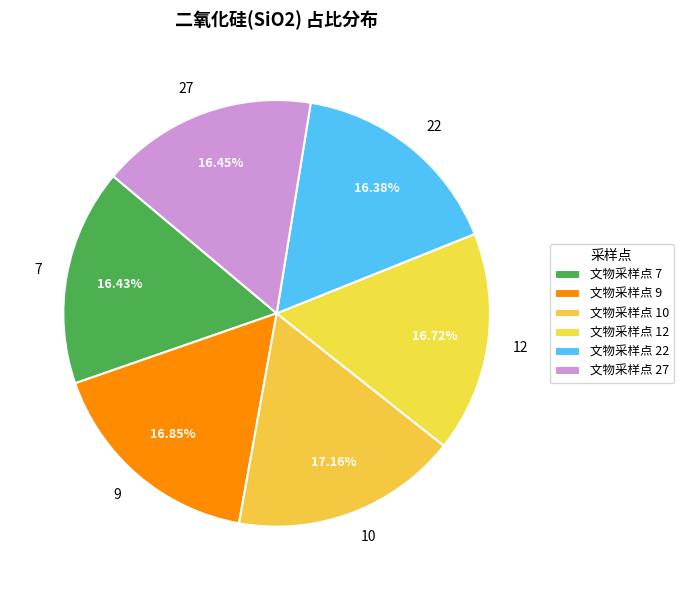

Count the number of slices in the pie.

6